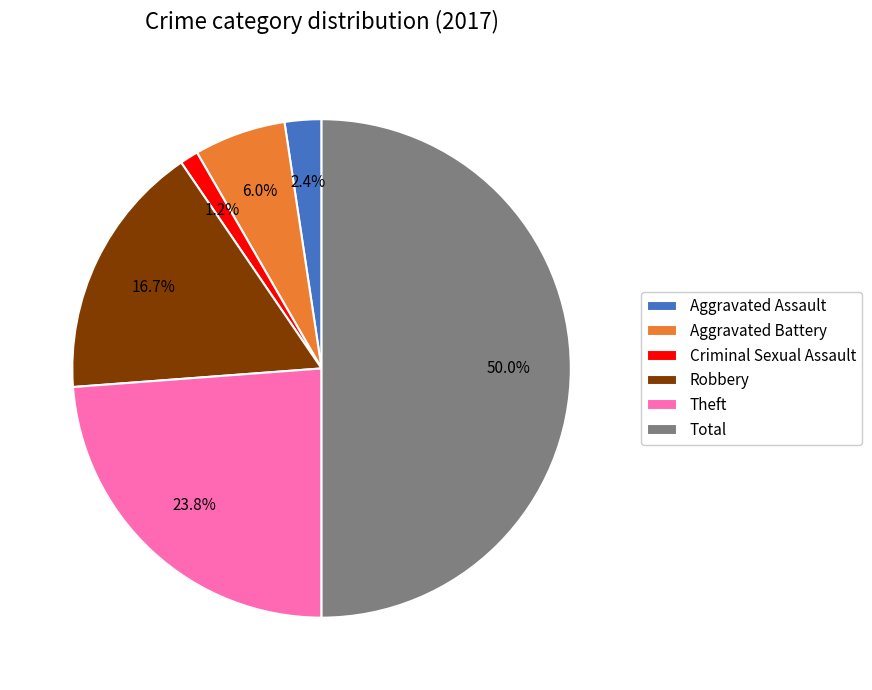

How many slices are in this pie chart?

6